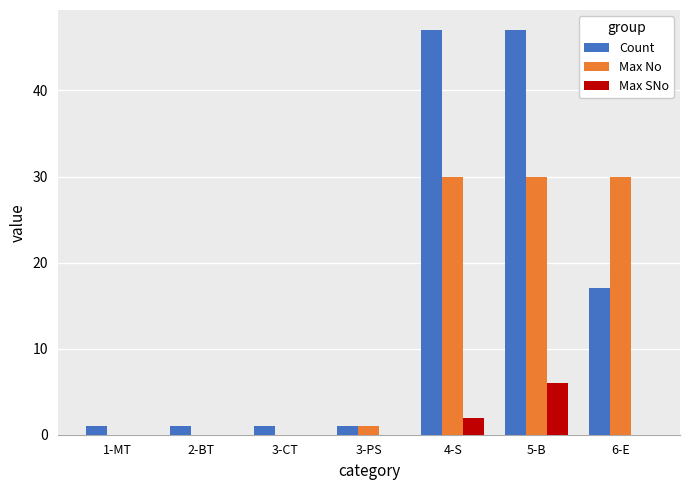

The Max No series shows 0 at 2-BT. True or false?

True